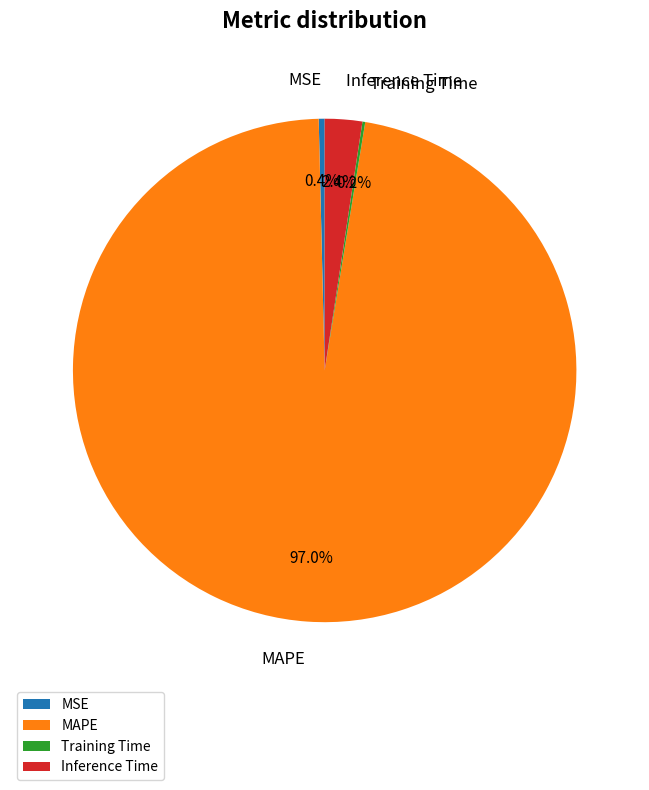

To the nearest percent, what is the combined percentage of Inference Time and MAPE?

99%